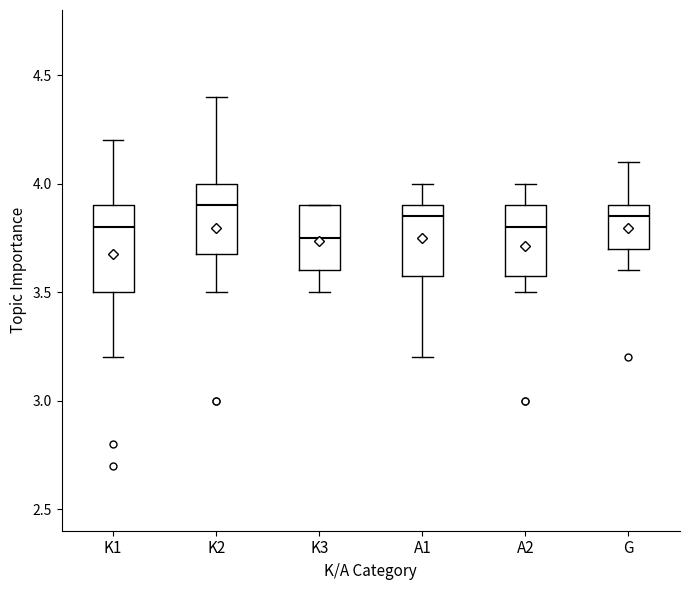

Which box is the tallest, from its lower edge to its upper edge?

K1